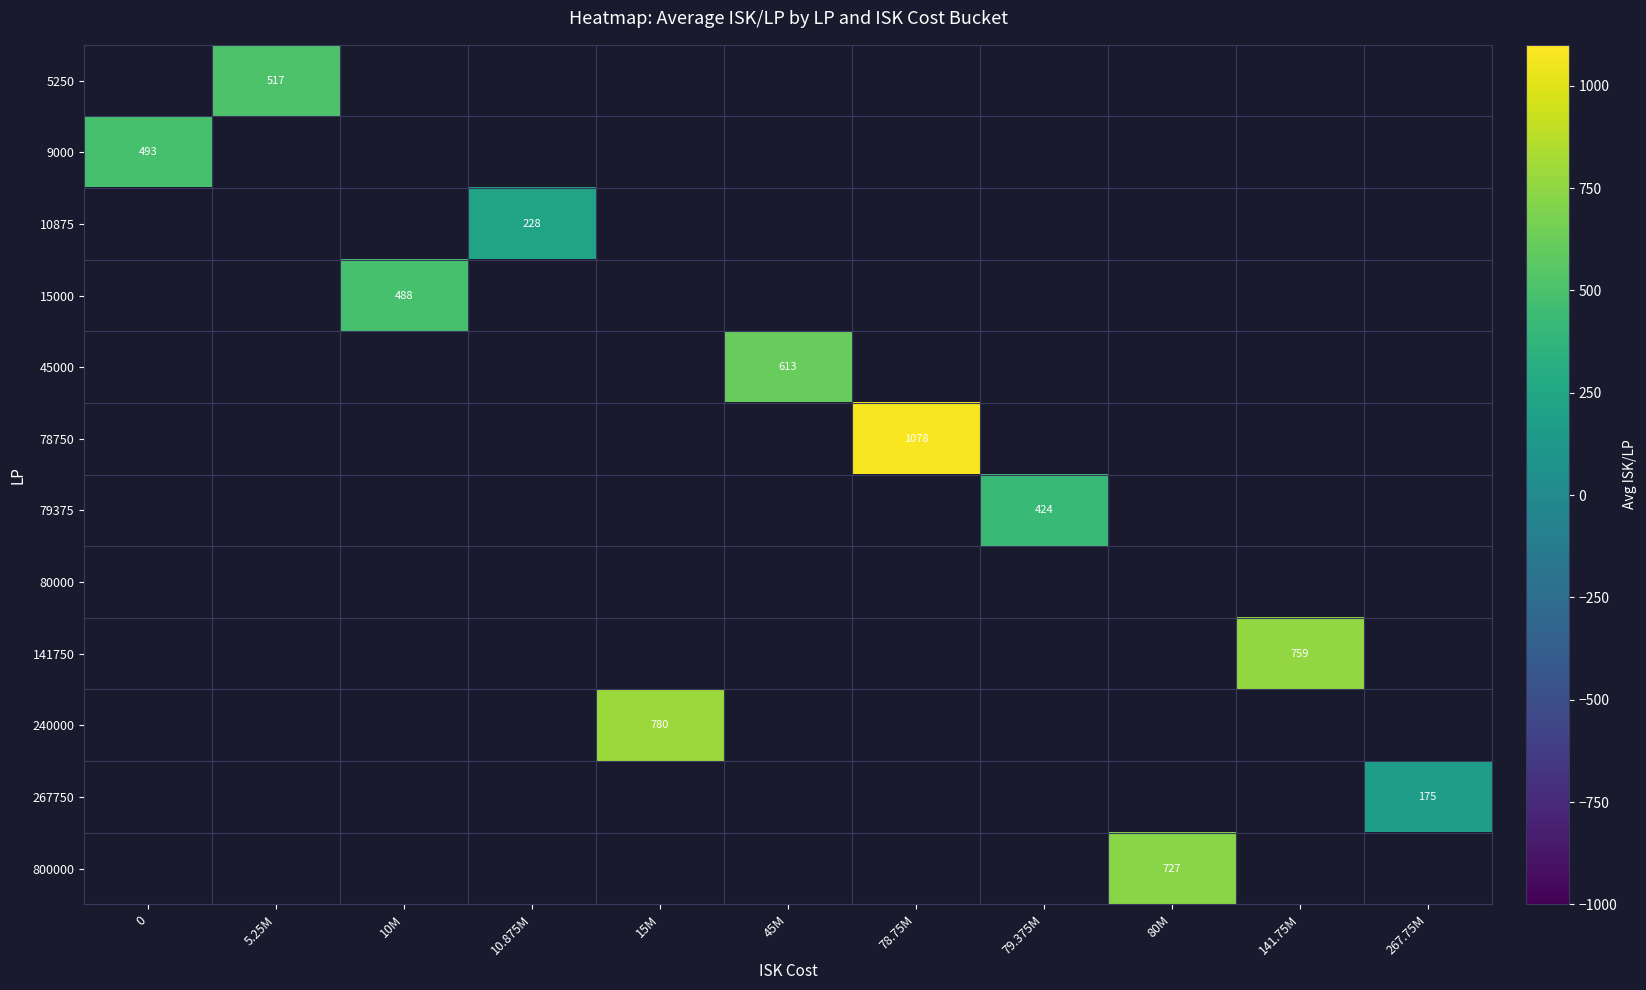

Which has a higher value, 10.875M or 141.75M?

141.75M